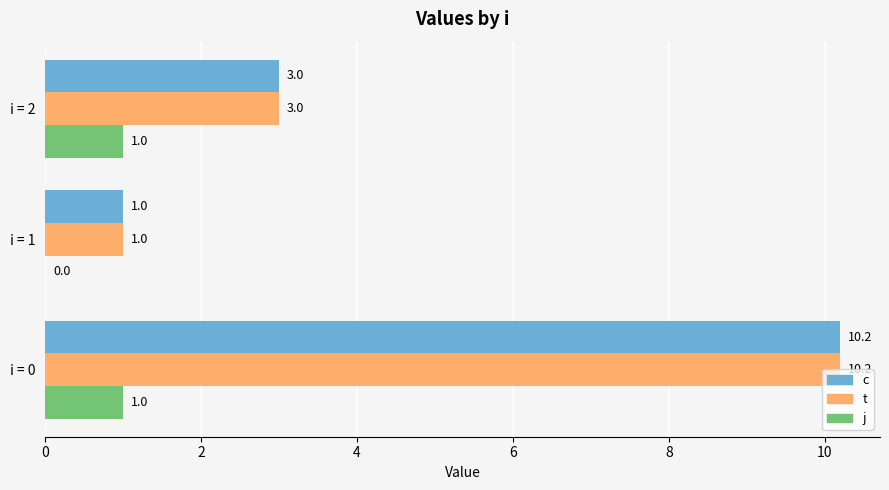

What is the sum of all j values?

2.0